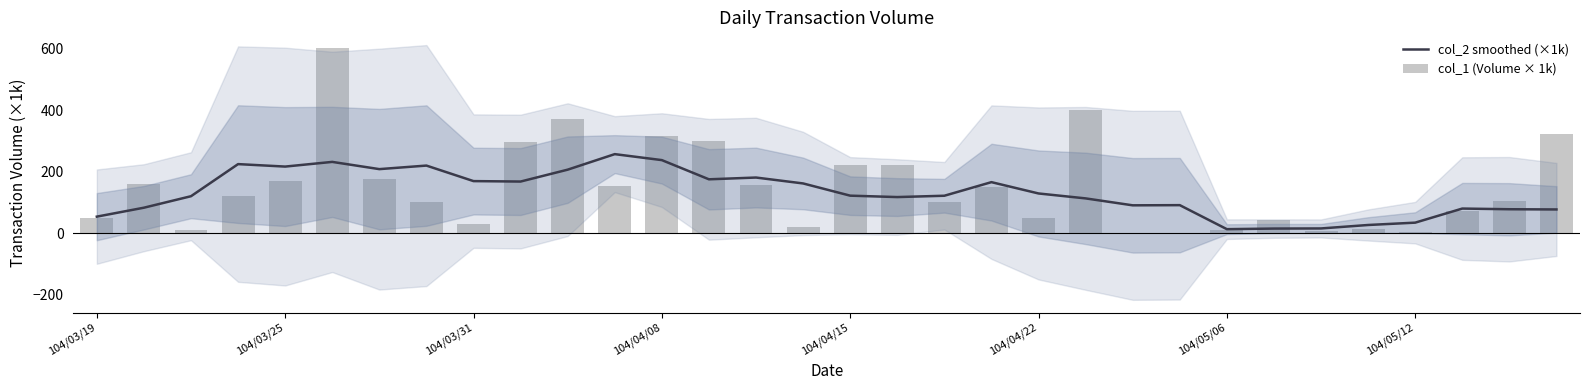

Reading left to right, what are all the values shown in this chart?

col_2 smoothed (×1k): 53.5	82.5	119.9	224.2	216.2	231.4	207.9	219.4	169.0	167.5	206.1	256.6	237.2	174.8	180.6	161.4	121.7	117.1	121.4	165.6	128.8	112.8	90.3	90.8	12.8	14.7	15.1	26.4	34.0	79.7	77.5	76.9
col_1 (Volume × 1k): 50.0	160.0	10.0	122.0	170.0	603.0	175.0	100.0	31.0	297.0	370.0	154.0	315.0	300.0	155.0	20.0	220.0	220.0	100.0	150.0	50.0	400.0	1.0	1.0	10.0	44.0	6.0	12.0	4.0	72.0	103.0	321.0